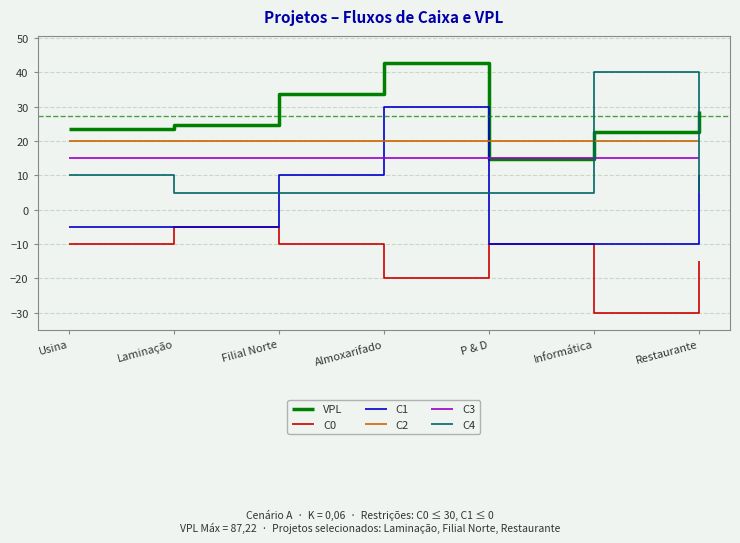

What is the spread (max minus min) of values at Laminação?

29.6